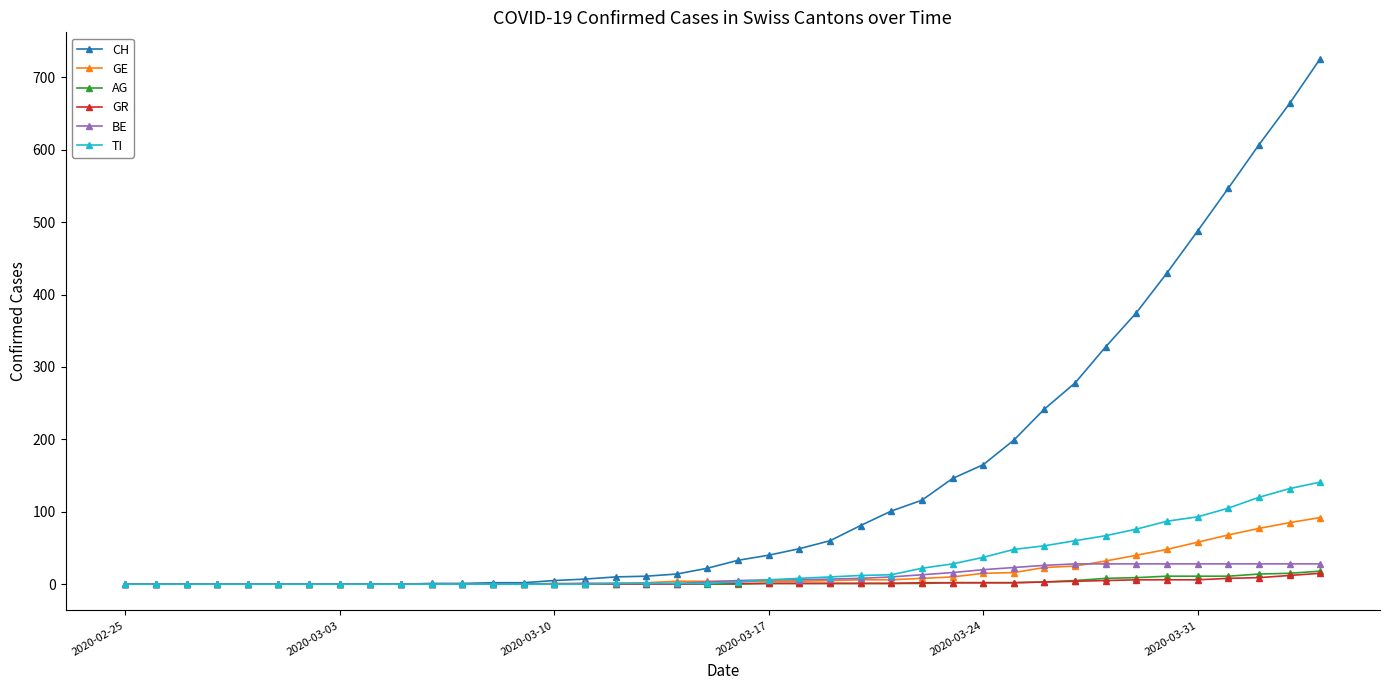

What is the maximum value shown in the chart?

726